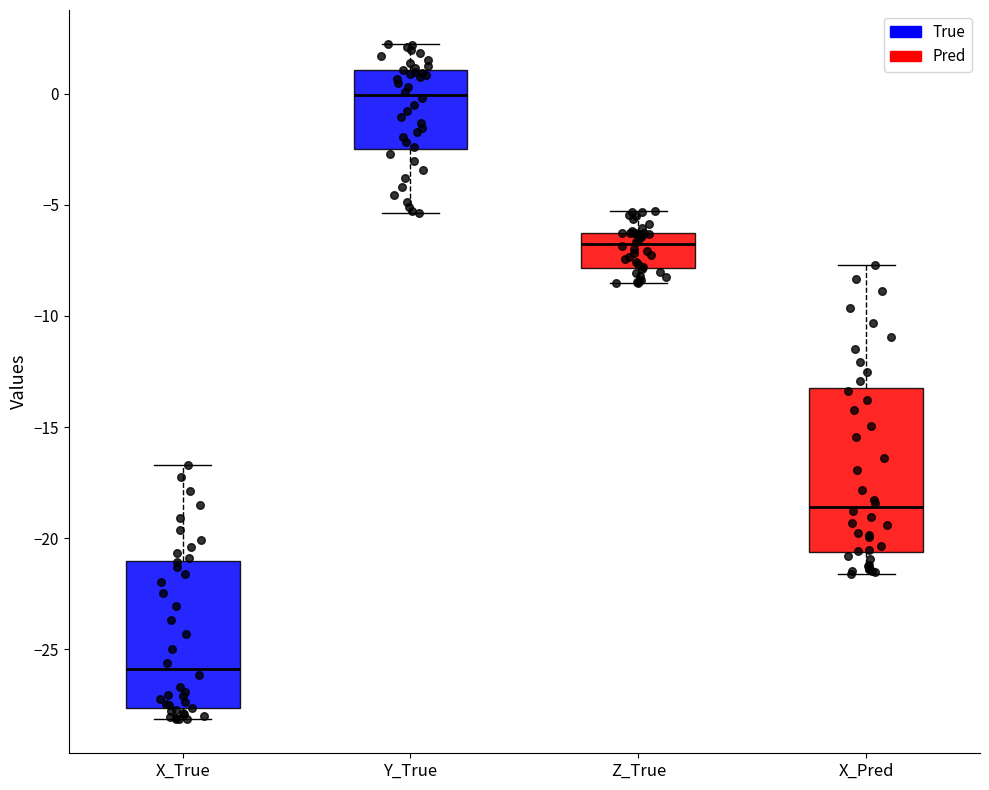

Comparing the boxes themselves (not the whiskers), which one is the tallest?

X_Pred